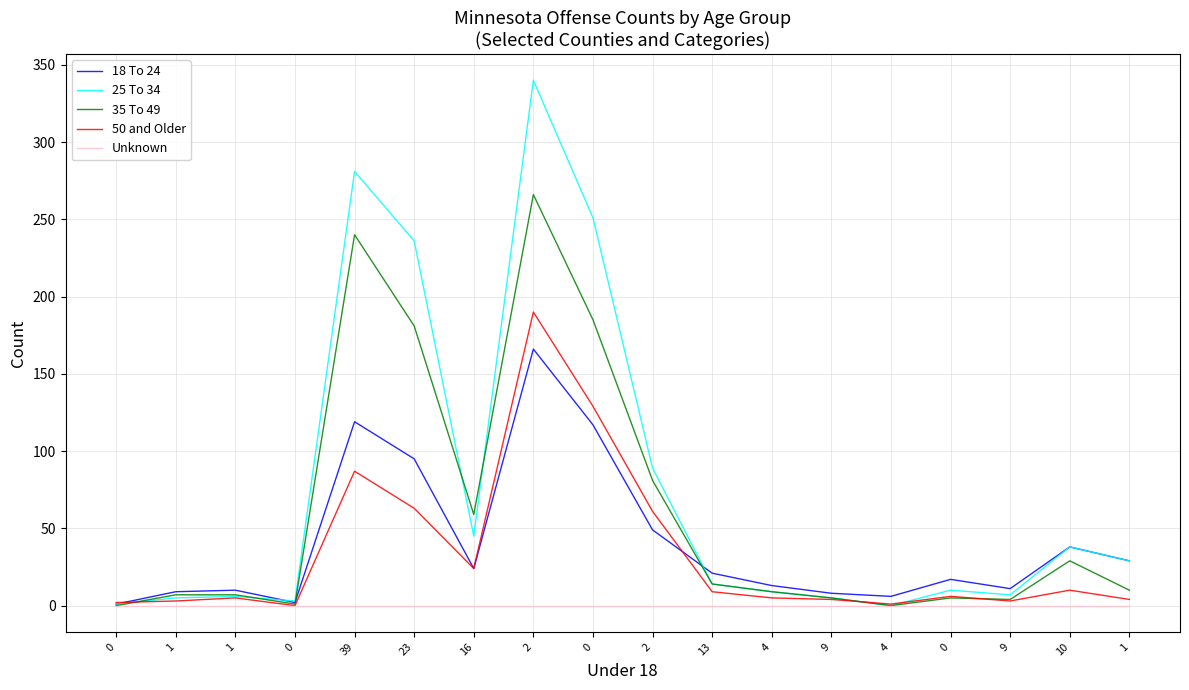

At which category does 18 To 24 reach its first local peak?

1